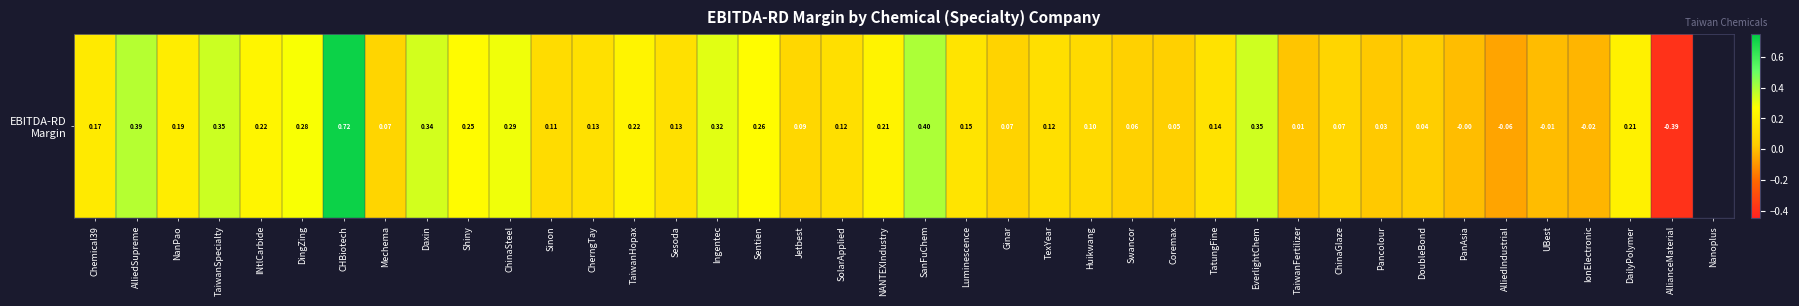

What is the sum of all values?

6.2